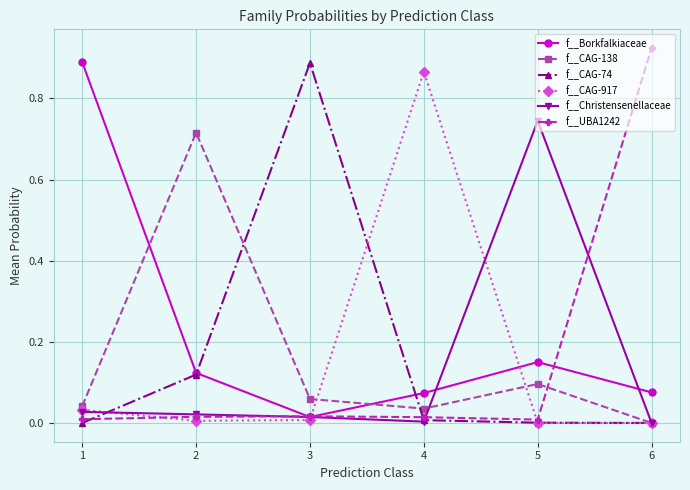

Which category has the lowest value in the f__Borkfalkiaceae series?

3